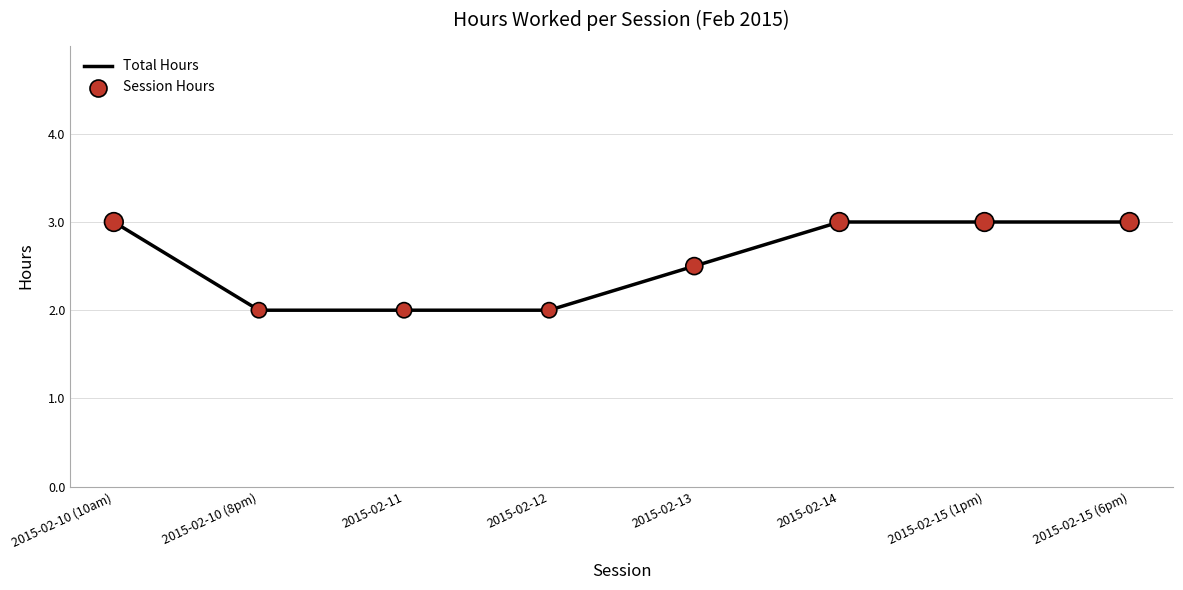

What is the sum of the values at 2015-02-12 and 2015-02-11?

4.0